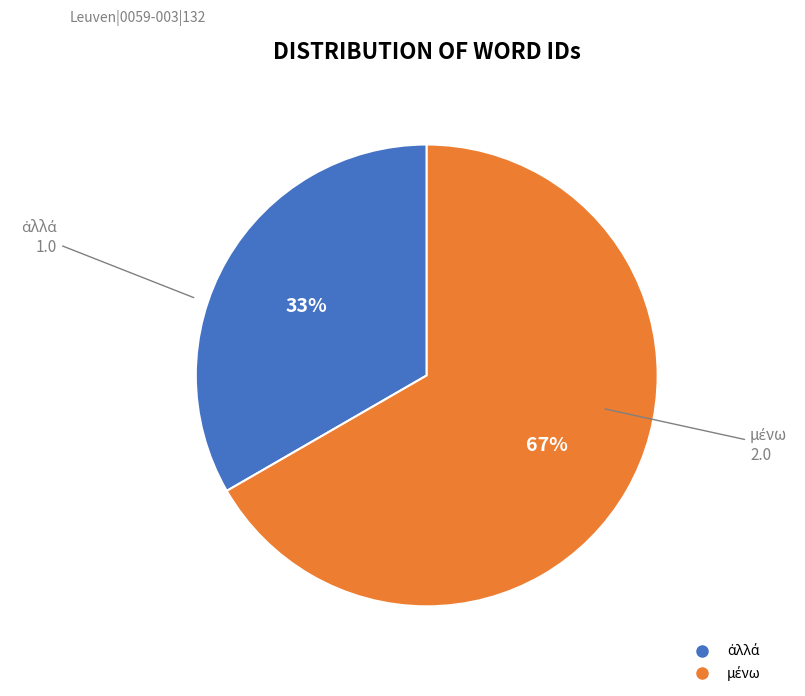

Is there any slice that represents more than half of the pie?

Yes